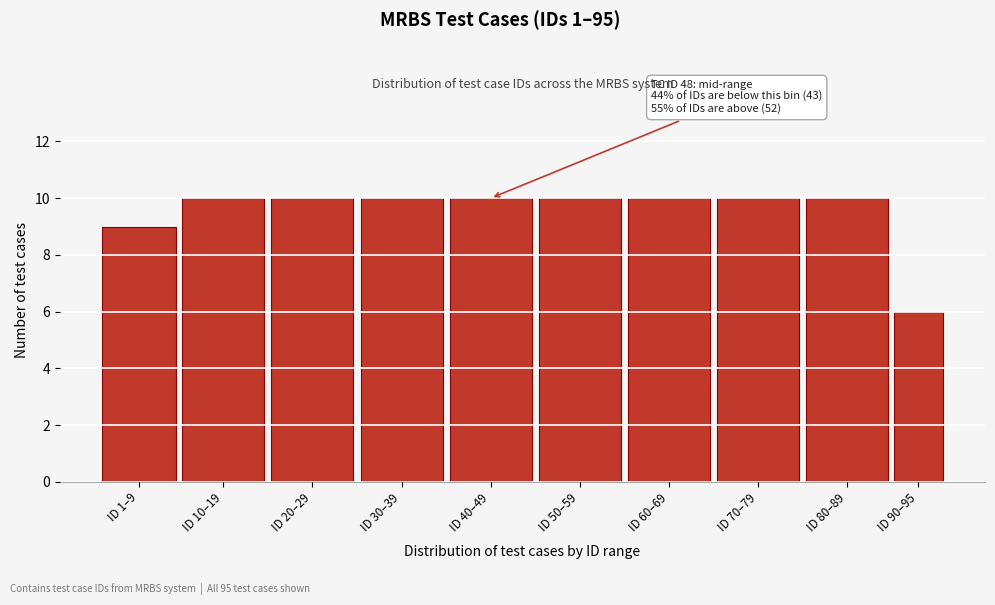

Reading right to left, extract all data points from this chart.

ID 90–95=6	ID 80–89=10	ID 70–79=10	ID 60–69=10	ID 50–59=10	ID 40–49=10	ID 30–39=10	ID 20–29=10	ID 10–19=10	ID 1–9=9